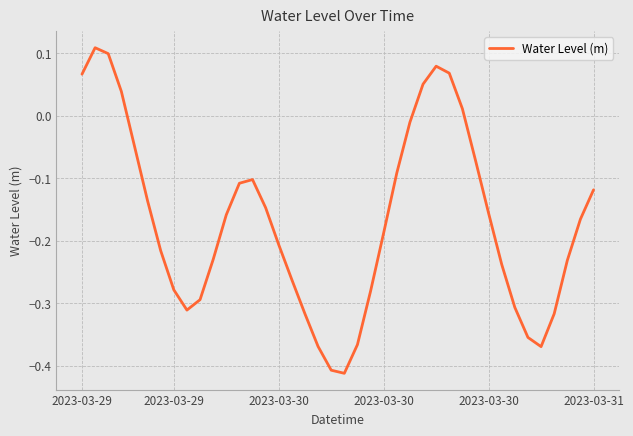

How many lines are shown in the chart?

1